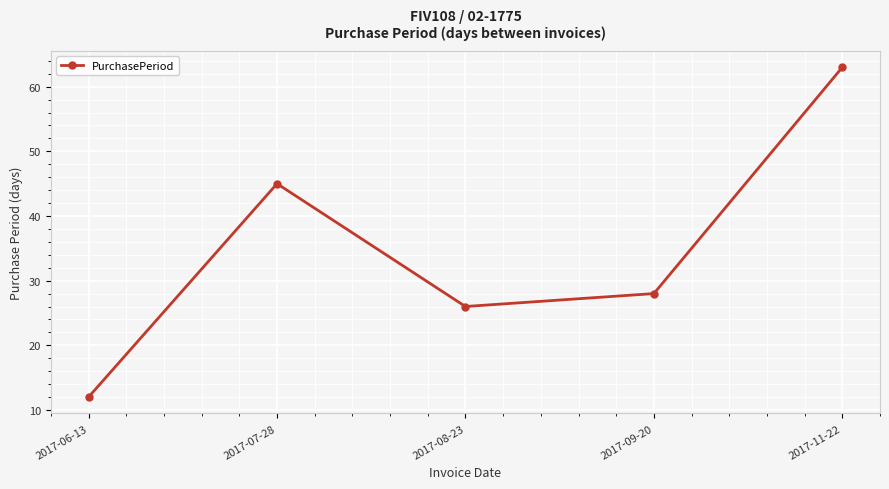

The value at 2017-11-22 is 94. True or false?

False